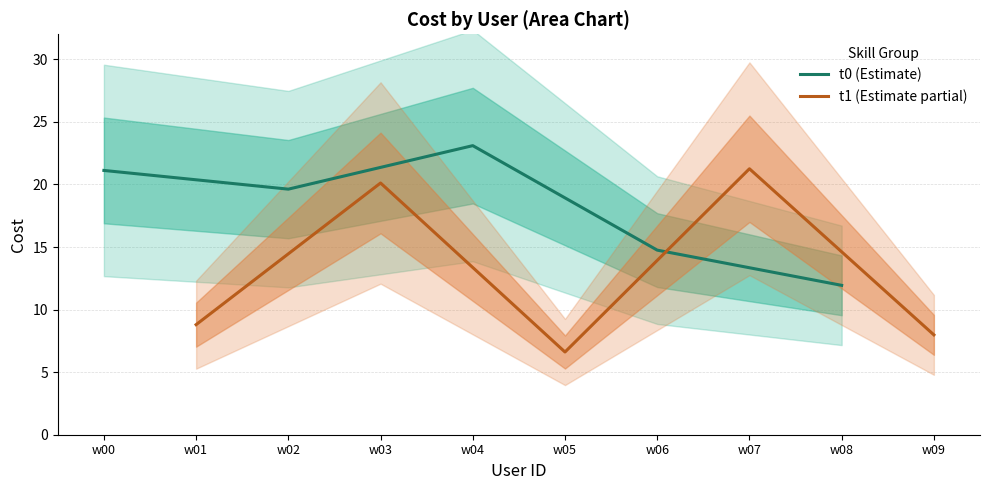

List the labels in order of t0 (Estimate) value, smallest first.

w08, w06, w02, w00, w04